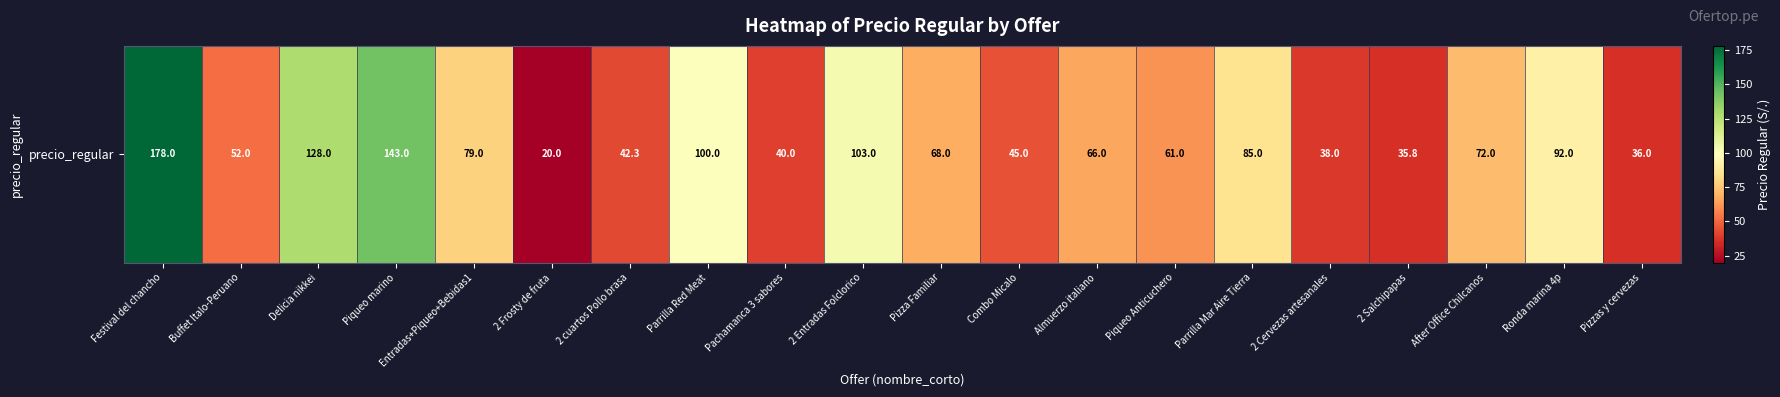

The value at Entradas+Piqueo+Bebidas1 is 111.0. True or false?

False